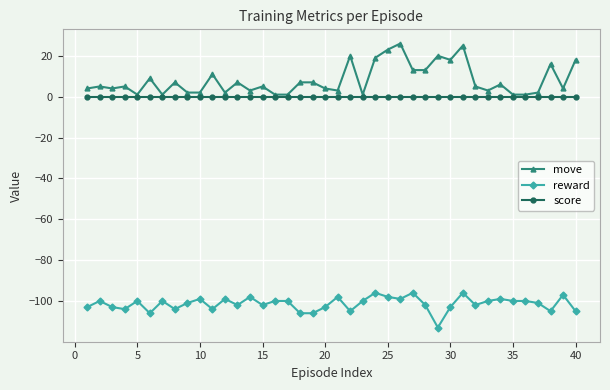

List the series in order of their peak value, highest first.

move, score, reward